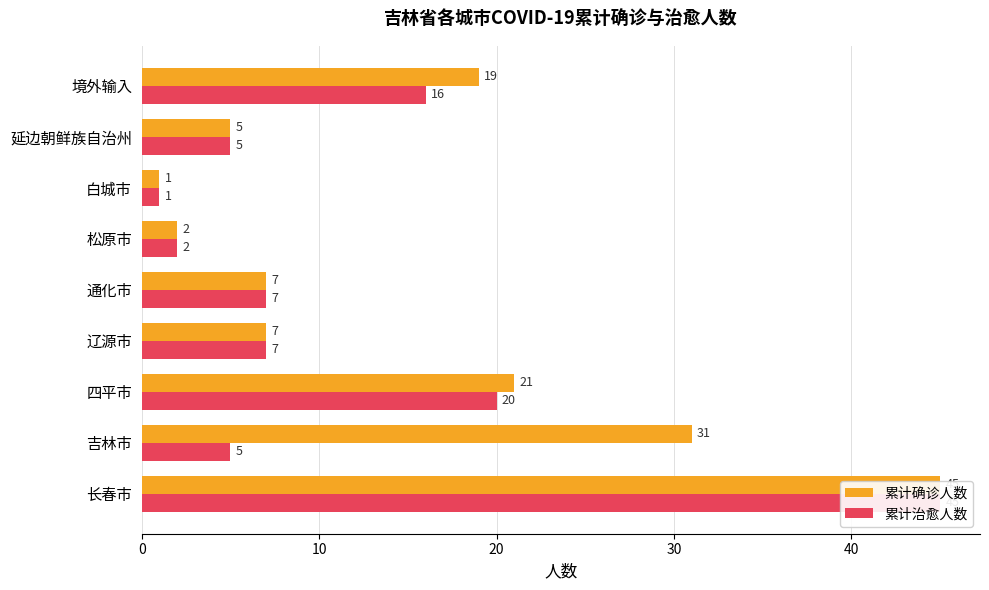

How many data points in 累计治愈人数 are less than 7?

4